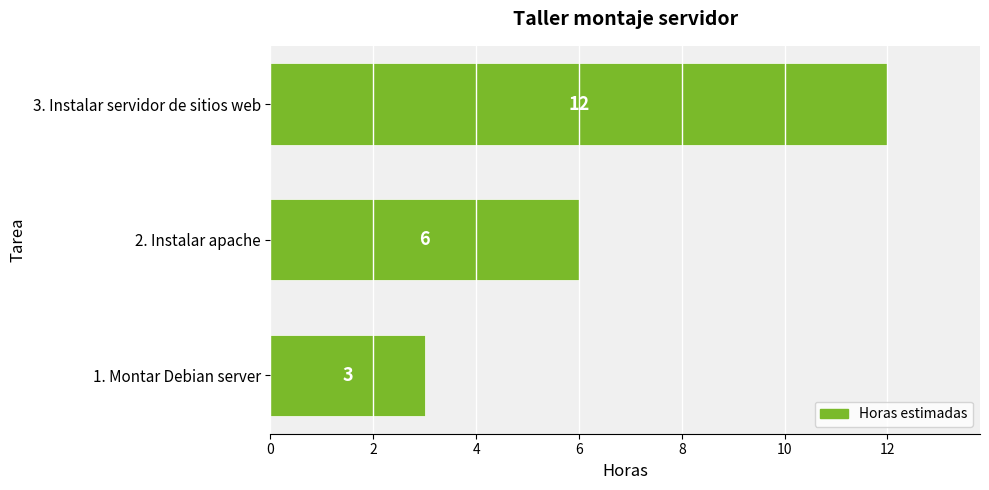

What is the smallest value displayed?

3